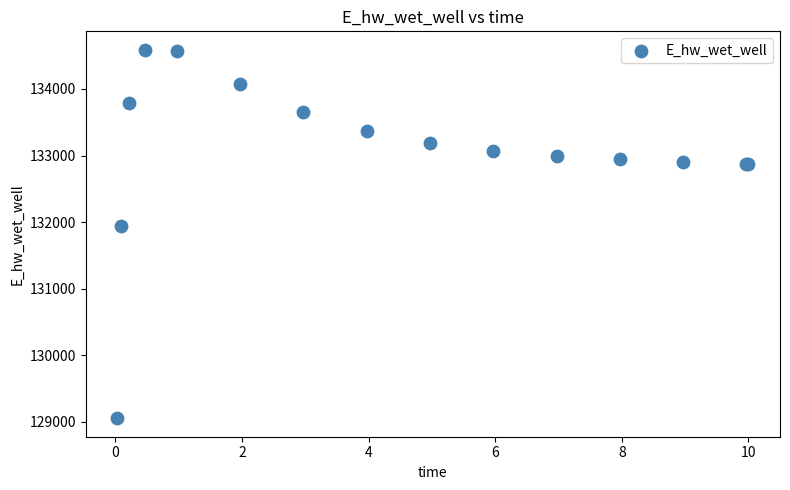

What Y value in the scatter plot is closest to 131821?

131941.5